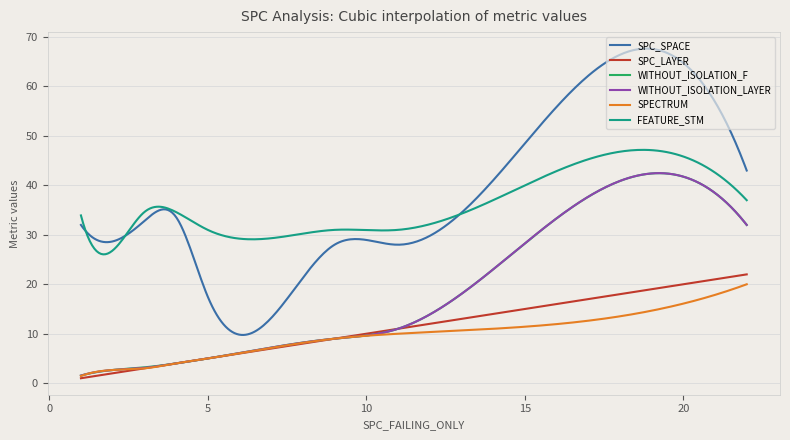

True or false: SPC_SPACE and SPECTRUM cross at least once.

False